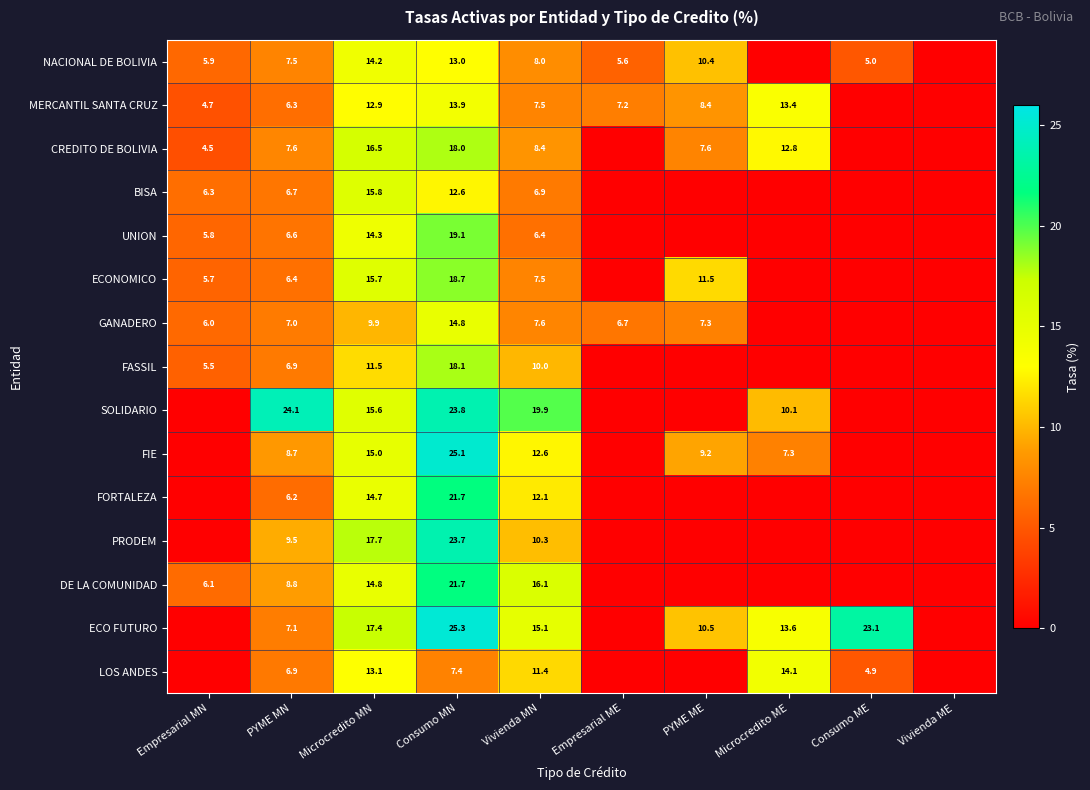

What is the spread (max minus min) of values at Consumo MN?

17.9